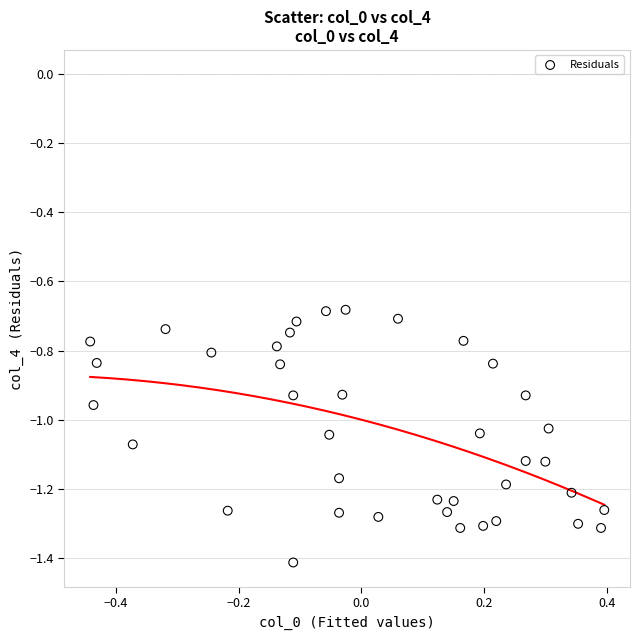

What is the range of X values (max minus min)?

0.8